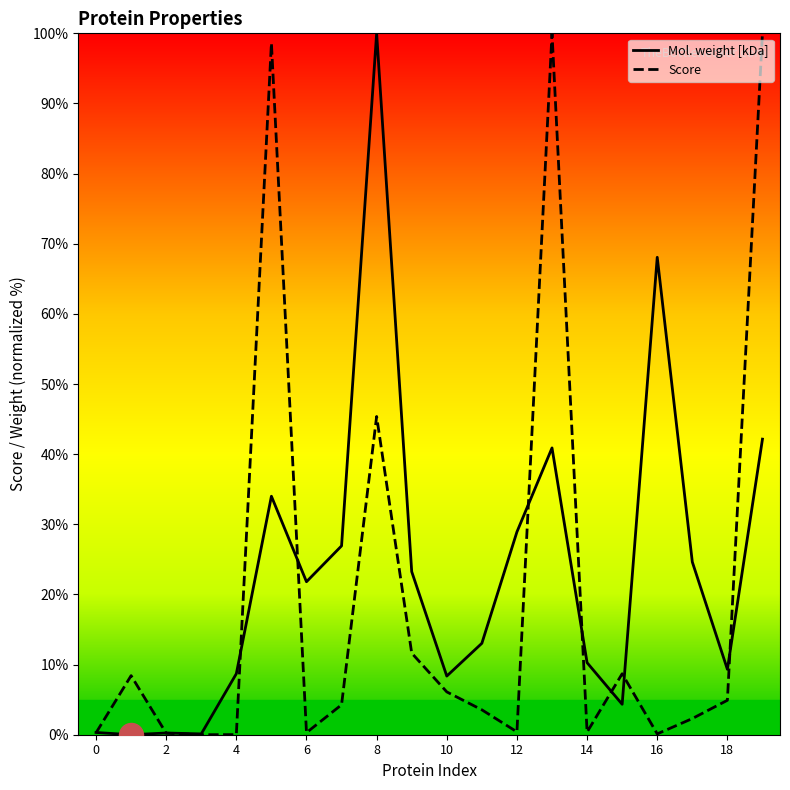

What is the maximum value for Mol. weight [kDa]?

100.0